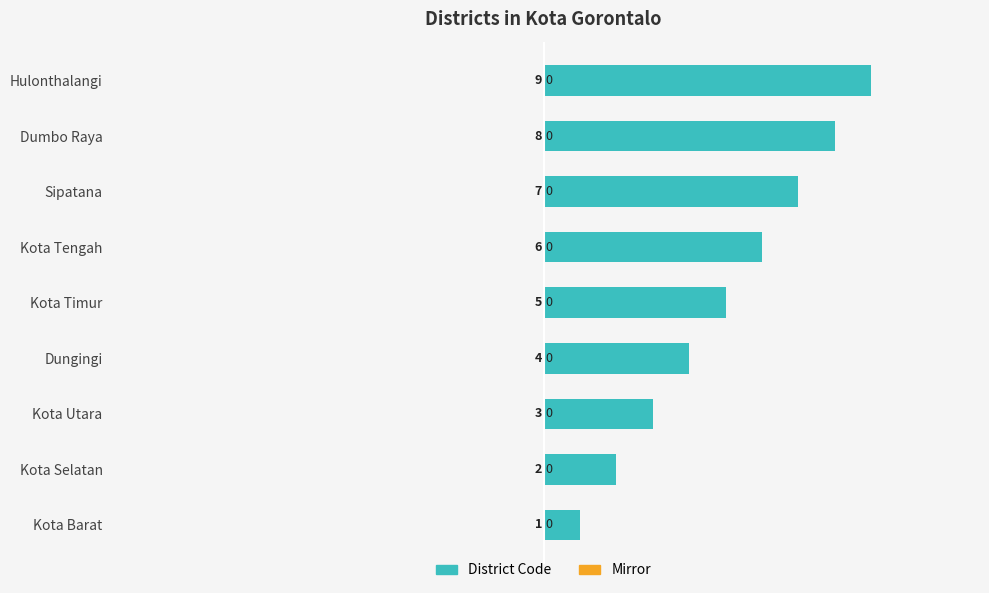

Read the value at Kota Timur.

5